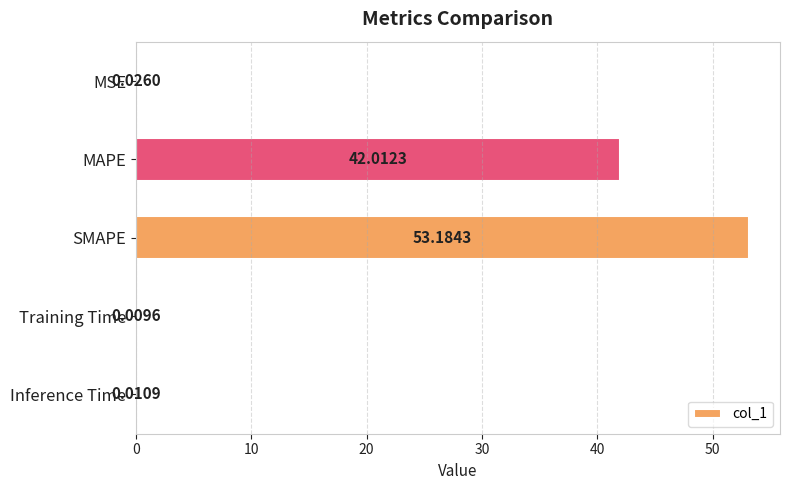

Between Inference Time and Training Time, which is larger?

Inference Time